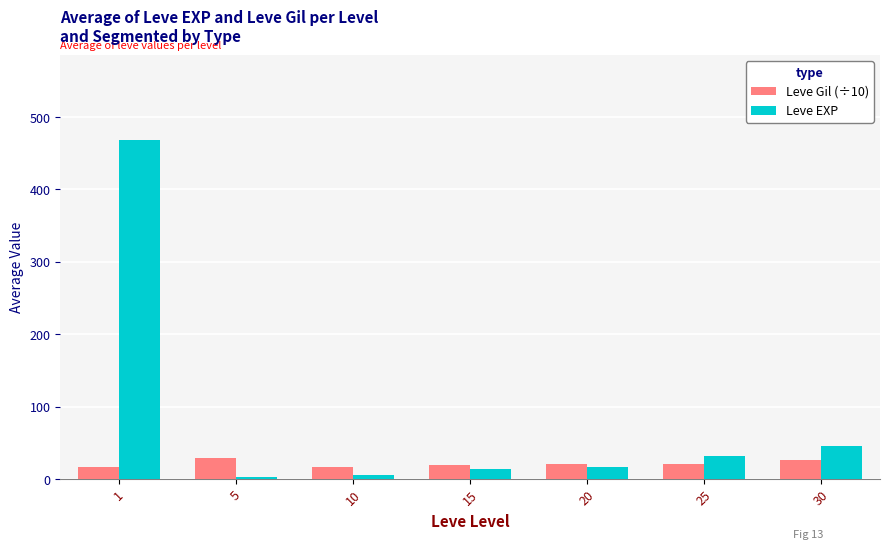

How many data points in Leve EXP are above 16?

4